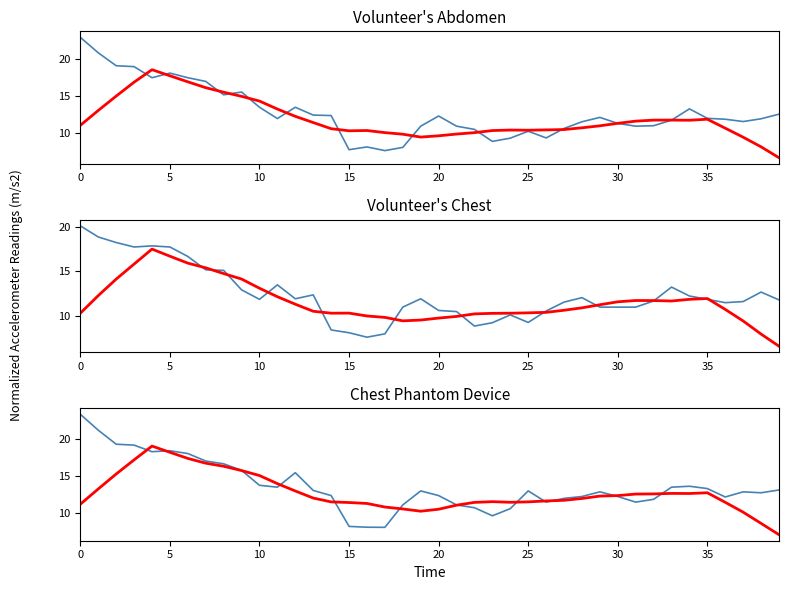

Does the chart have visible grid lines?

No